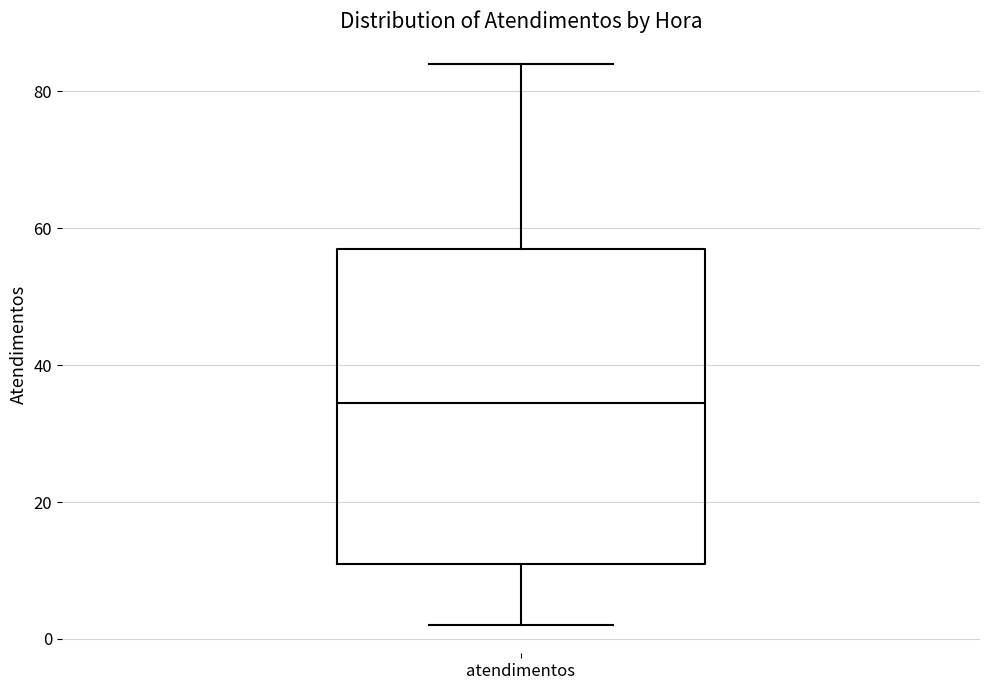

Read this box plot against the y-axis: the position of the median line, the range covered by the box, and the ends of both whiskers. The values are not printed on the chart, so give them approximately, as read against the axis.

median 34, box 12 to 58, whiskers 2 to 84